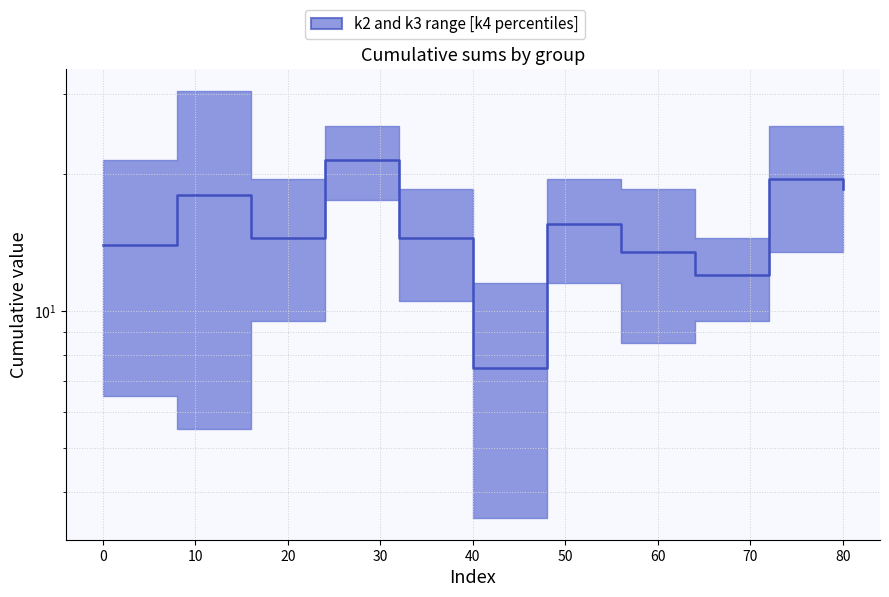

Reading left to right, extract all data points from this chart.

14.0	18.0	14.5	21.5	14.5	7.5	15.5	13.5	12.0	19.5	18.5